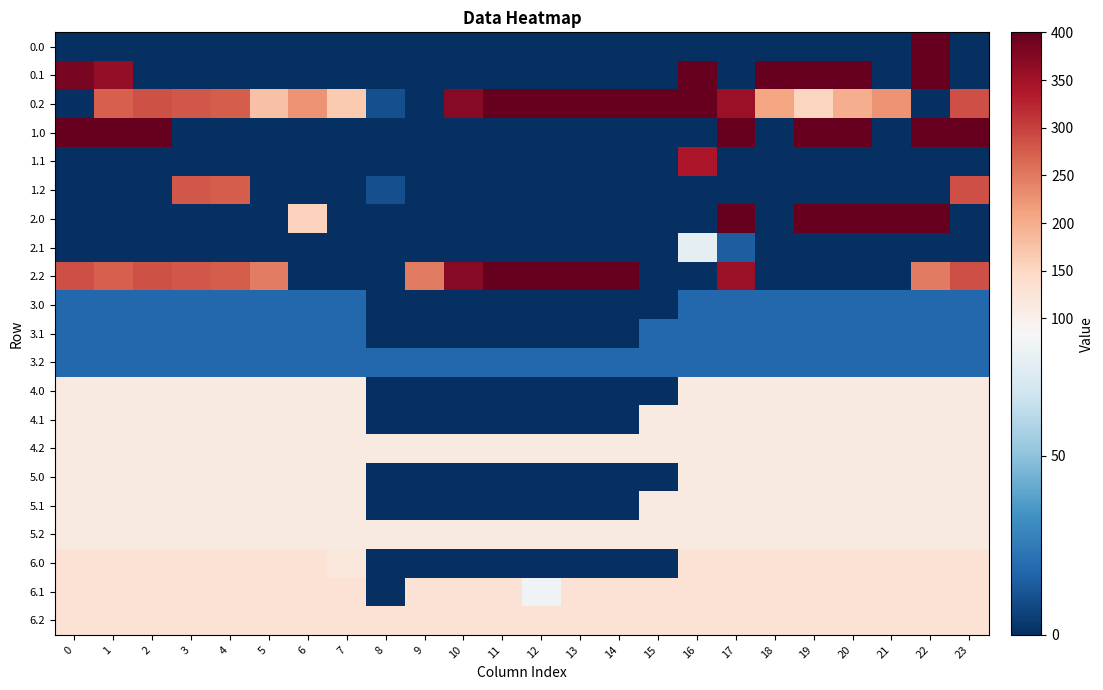

What is the total value across all series at 8?

393.1